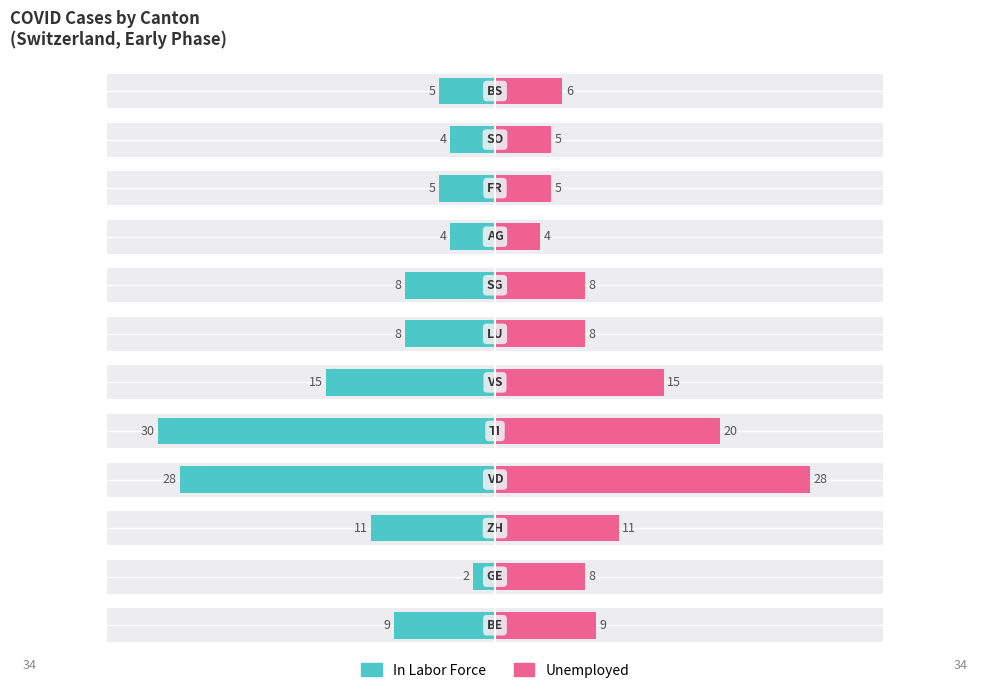

Which has a higher value, 6 or 9?

9